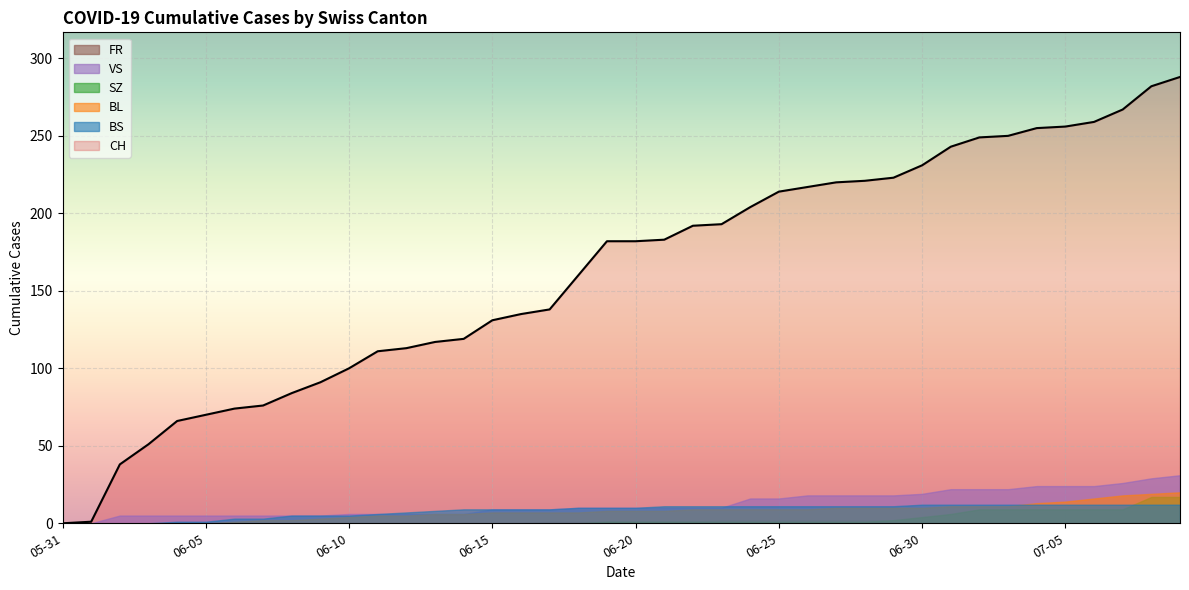

Is it true that CH equals 182 at 2020-06-20?

True